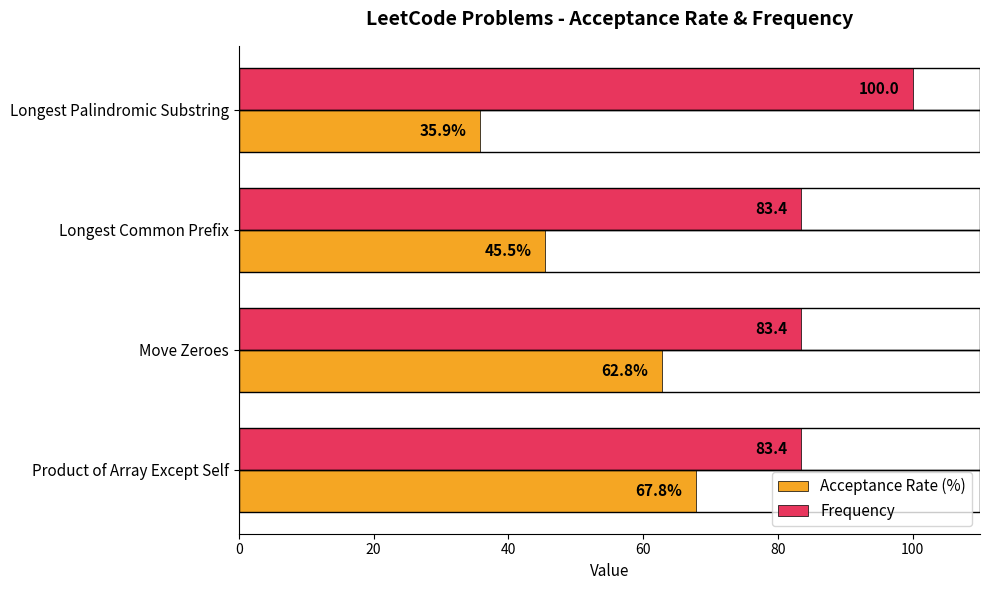

Rank the series by their maximum value, from highest to lowest.

Frequency, Acceptance Rate (%)